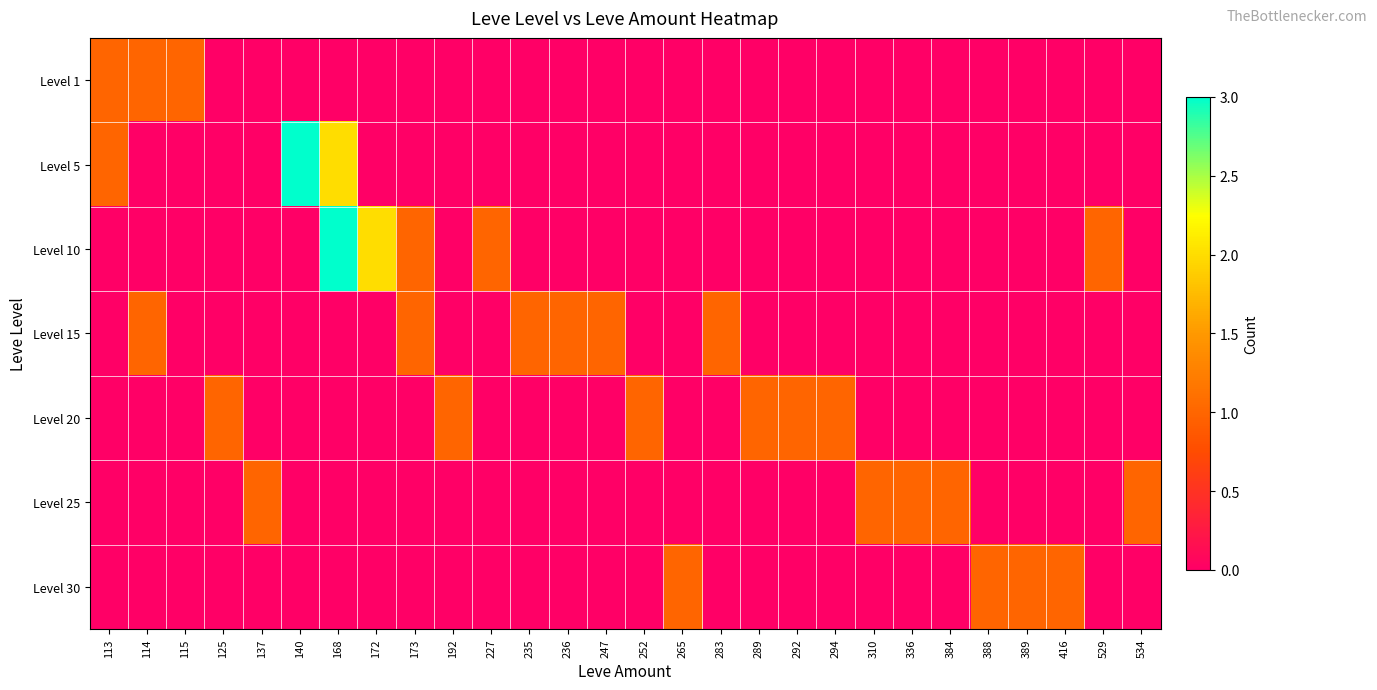

List the series in order of their peak value, highest first.

Level 5, Level 10, Level 1, Level 15, Level 20, Level 25, Level 30